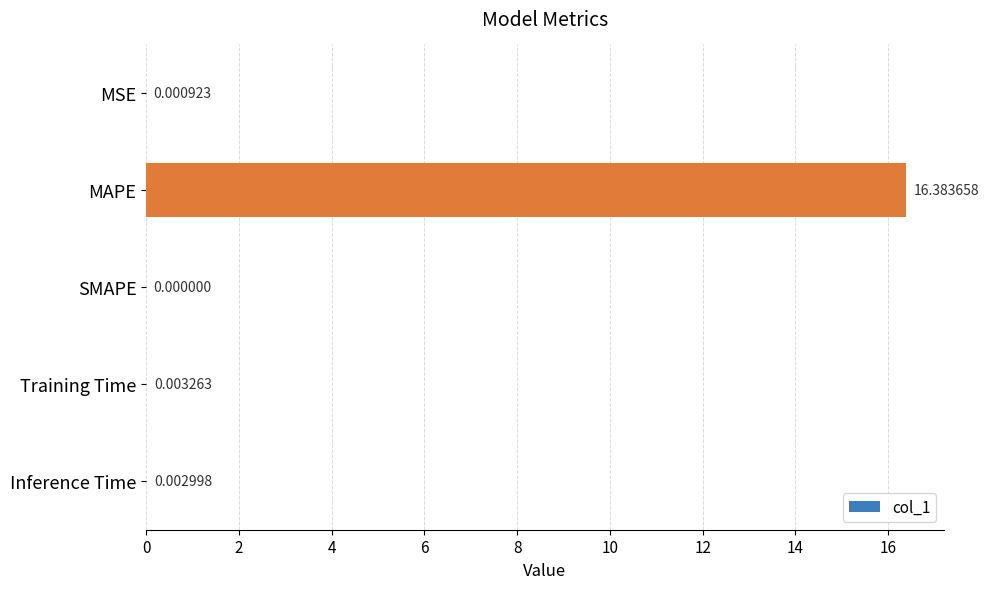

Which category has the highest value across all series?

MAPE